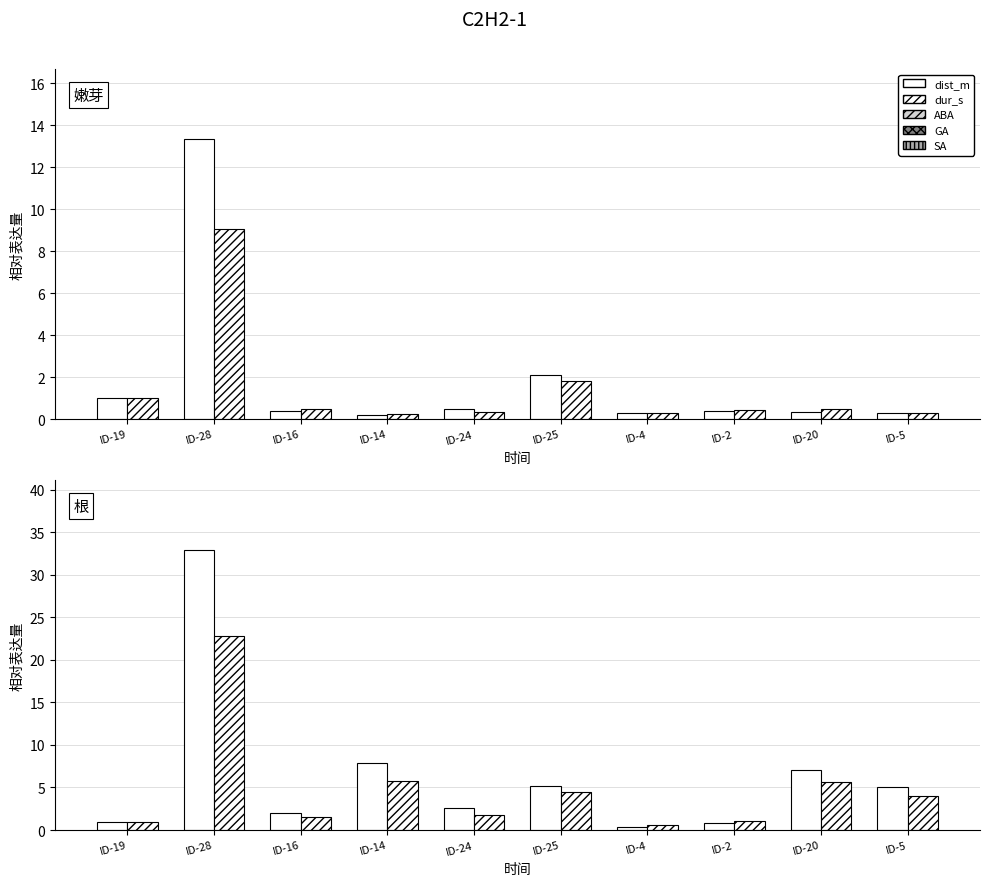

What is the value of the dist_m (set B) bar at the 4th from the left?

7.8